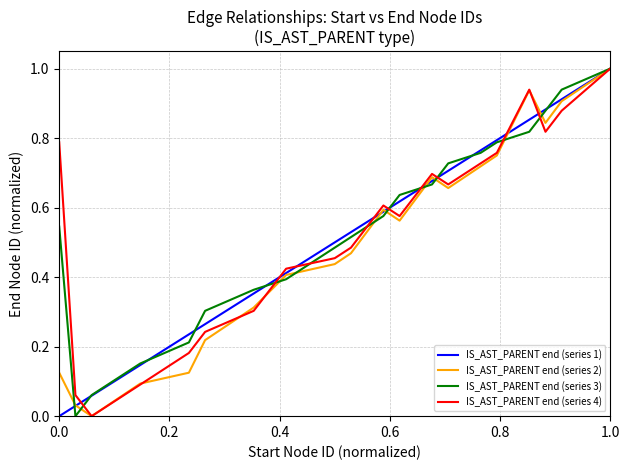

What is the greatest value displayed?

1.0